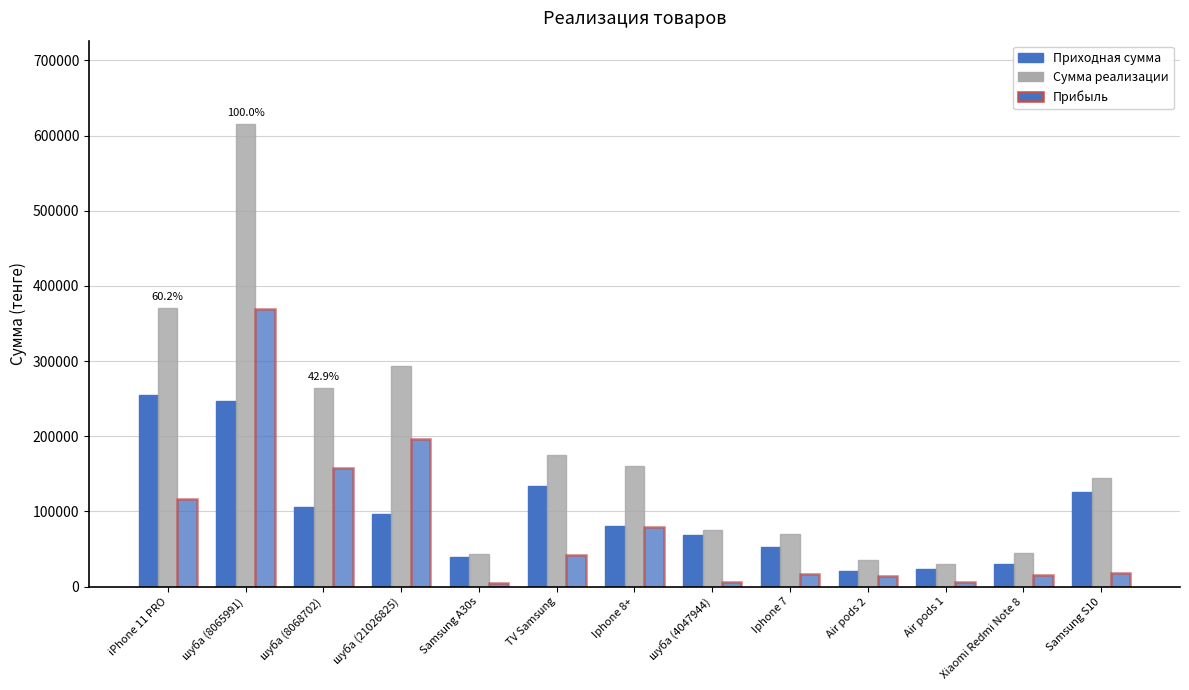

What is the maximum value shown in the chart?

615510